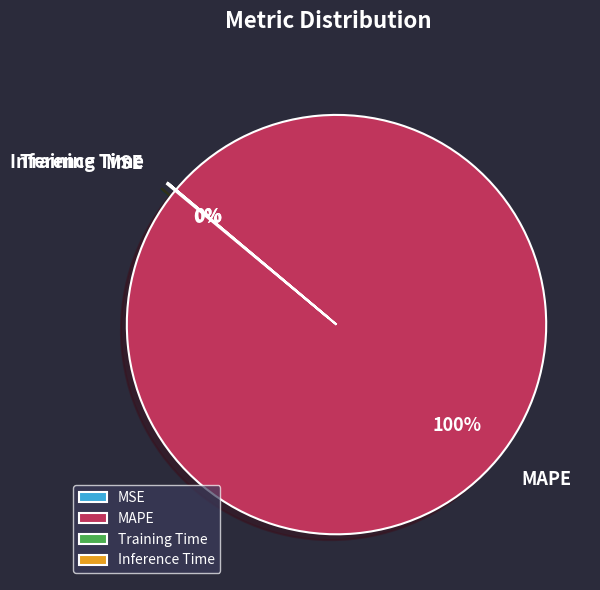

True or false: MAPE accounts for 100% of the total.

True